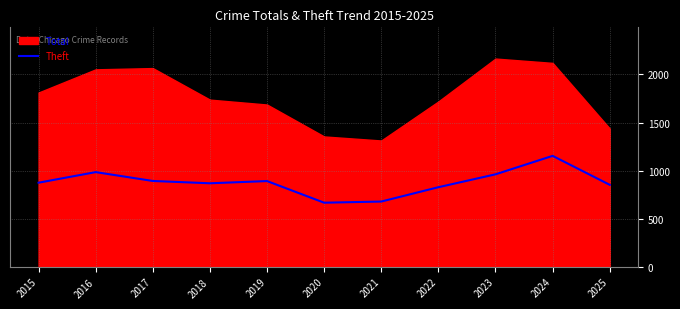

Which category has the lowest value across all series?

2020